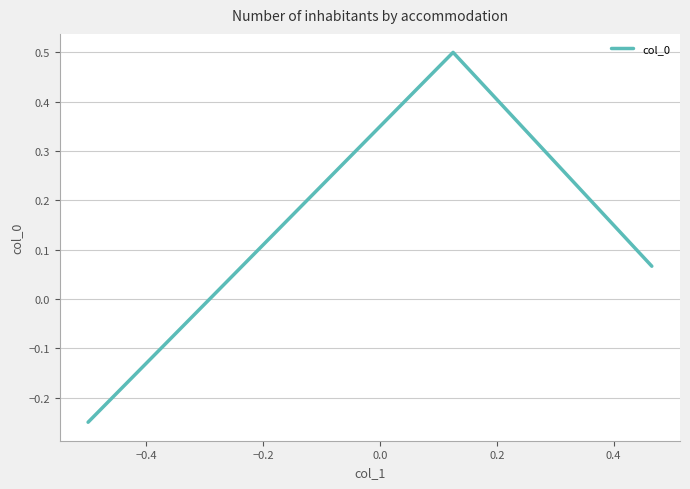

What is the sum of all values?

0.3